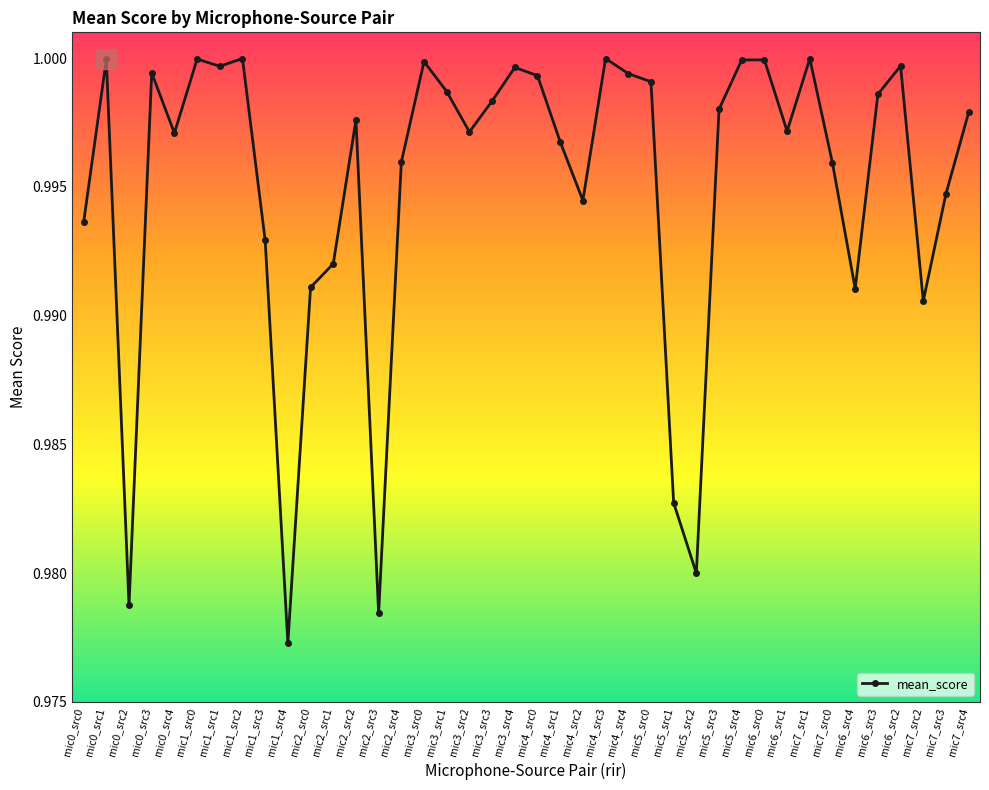

What is the label of the 37th point from the left?

mic6_src2